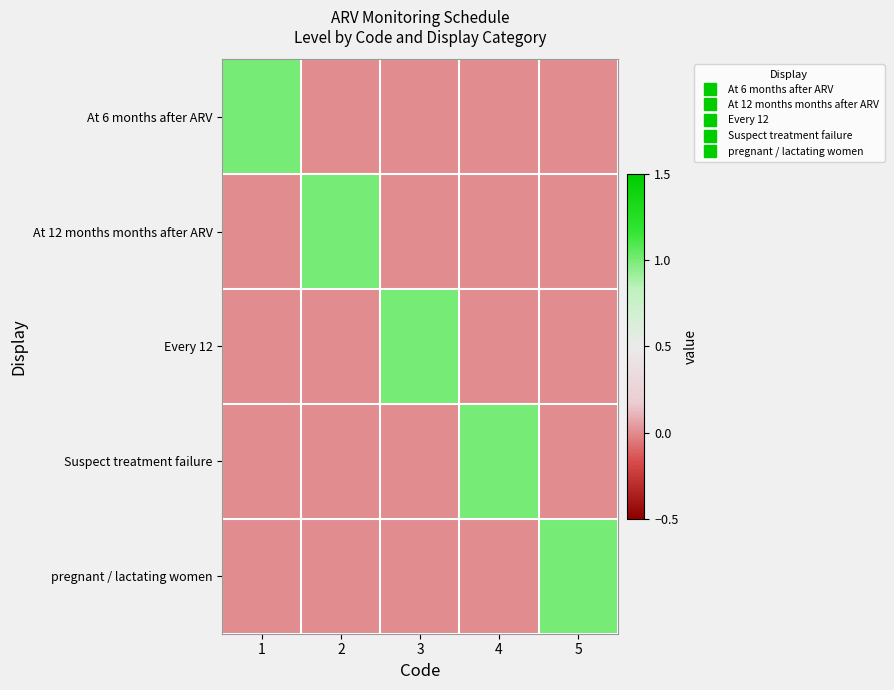

Reading left to right, extract all data points from this chart.

At 6 months after ARV: 1=1	2=0	3=0	4=0	5=0
At 12 months months after ARV: 1=0	2=1	3=0	4=0	5=0
Every 12: 1=0	2=0	3=1	4=0	5=0
Suspect treatment failure: 1=0	2=0	3=0	4=1	5=0
pregnant / lactating women: 1=0	2=0	3=0	4=0	5=1